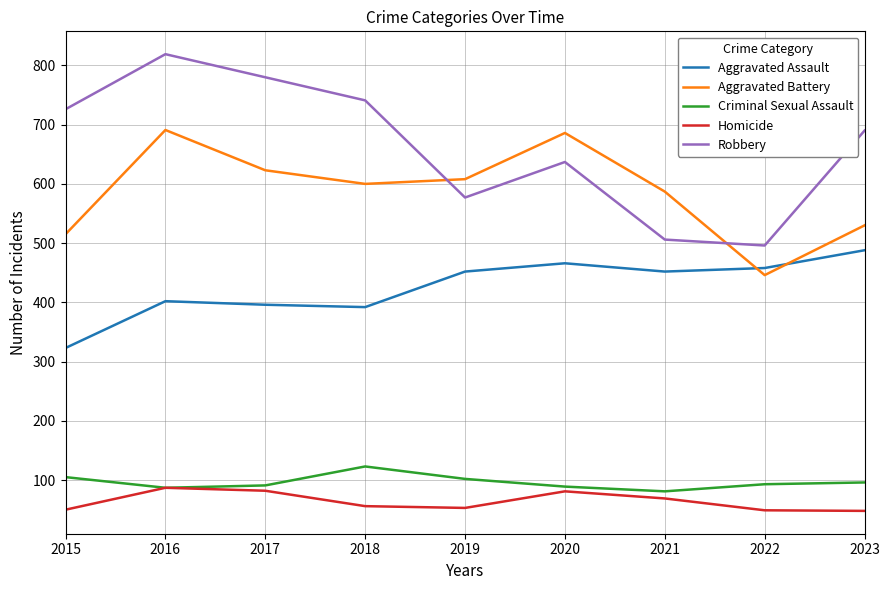

Is the value of Homicide at 2023 greater than the value of Aggravated Battery at 2015?

No